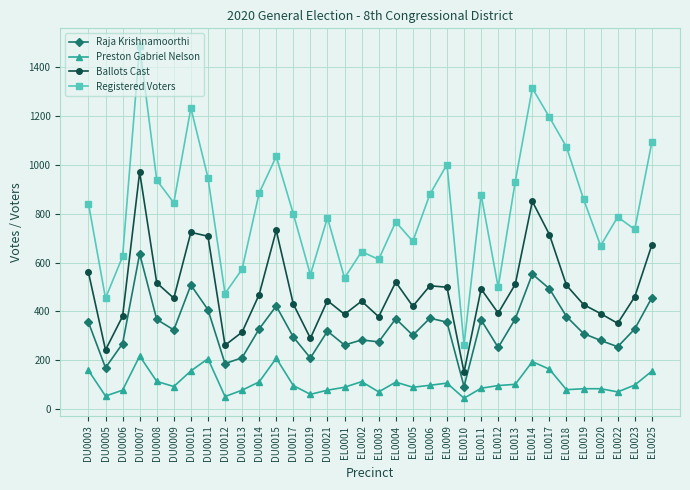

What is the total value across all series at EL0012?

1240